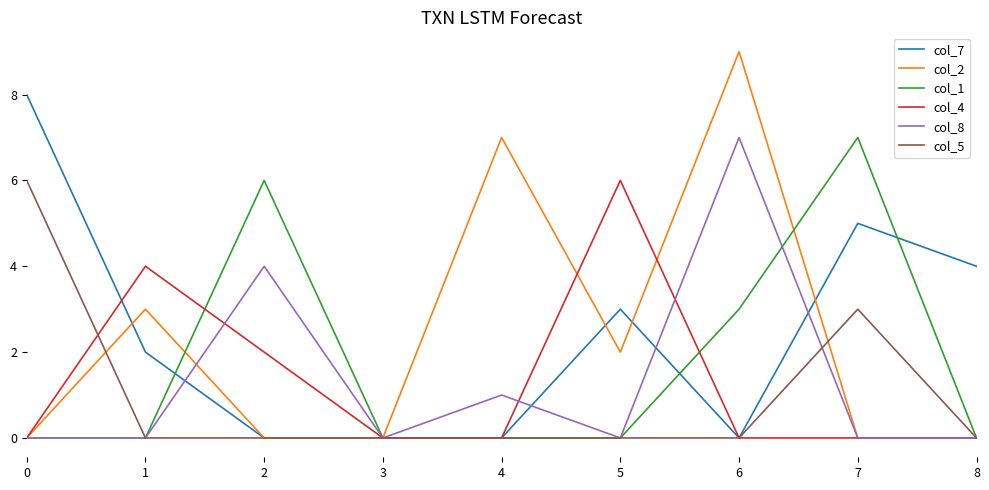

True or false: col_4 and col_1 cross at least once.

True